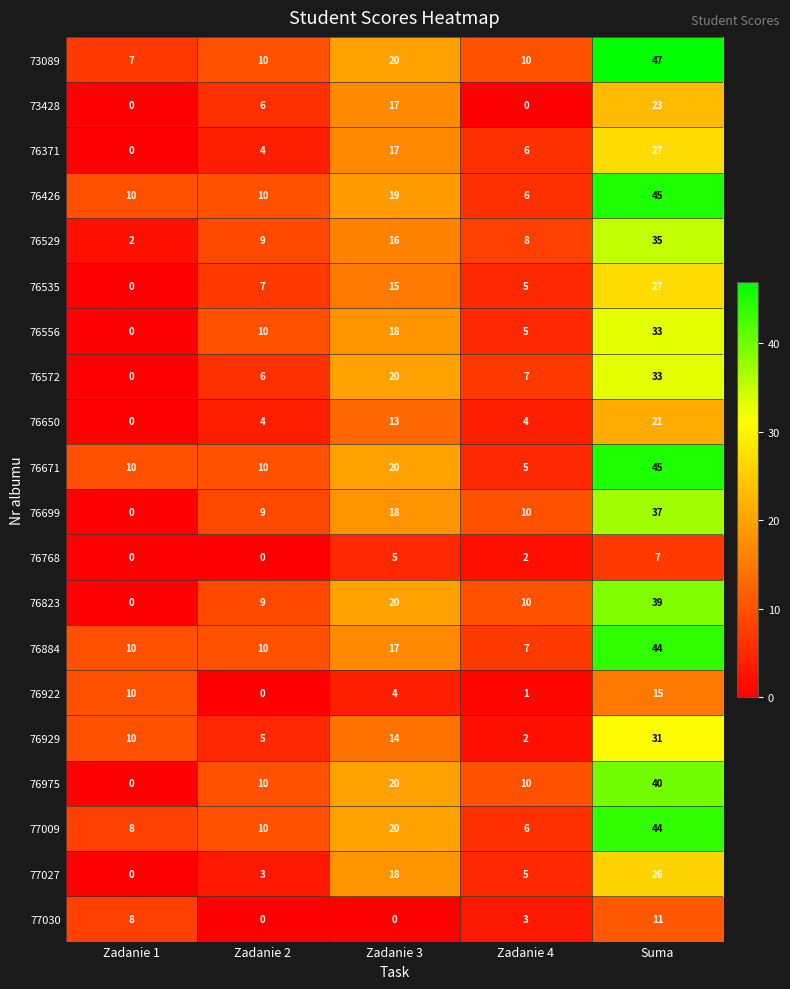

At which label does 76556 reach its peak?

Suma